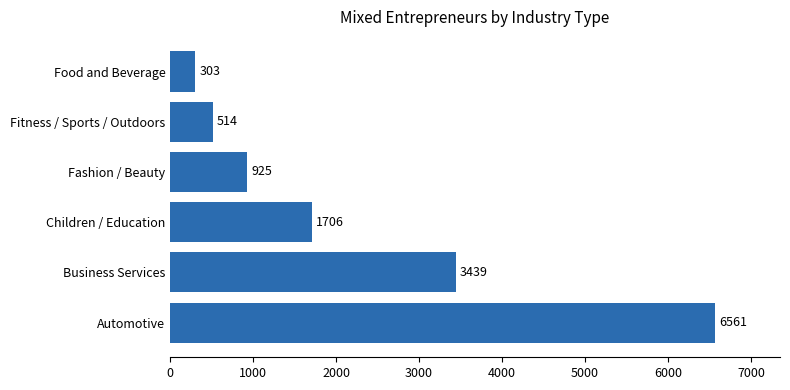

Are the bars horizontal?

Yes